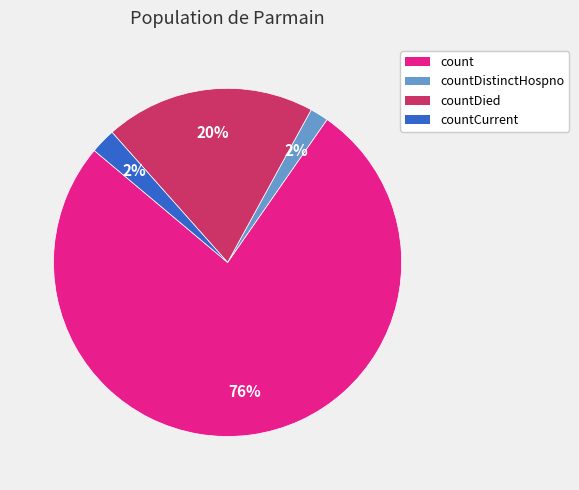

Is there any slice that represents more than half of the pie?

Yes